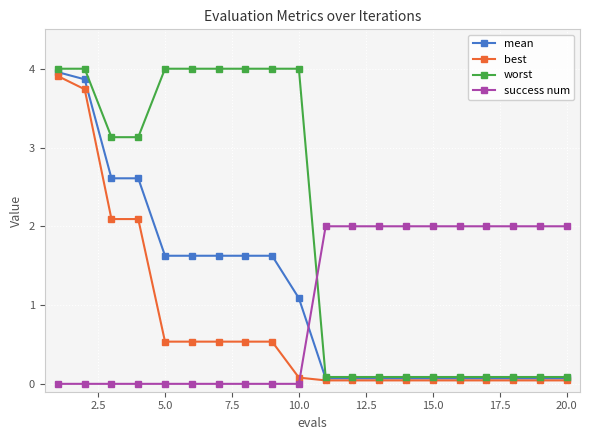

What are all the series names shown in the legend?

mean, best, worst, success num